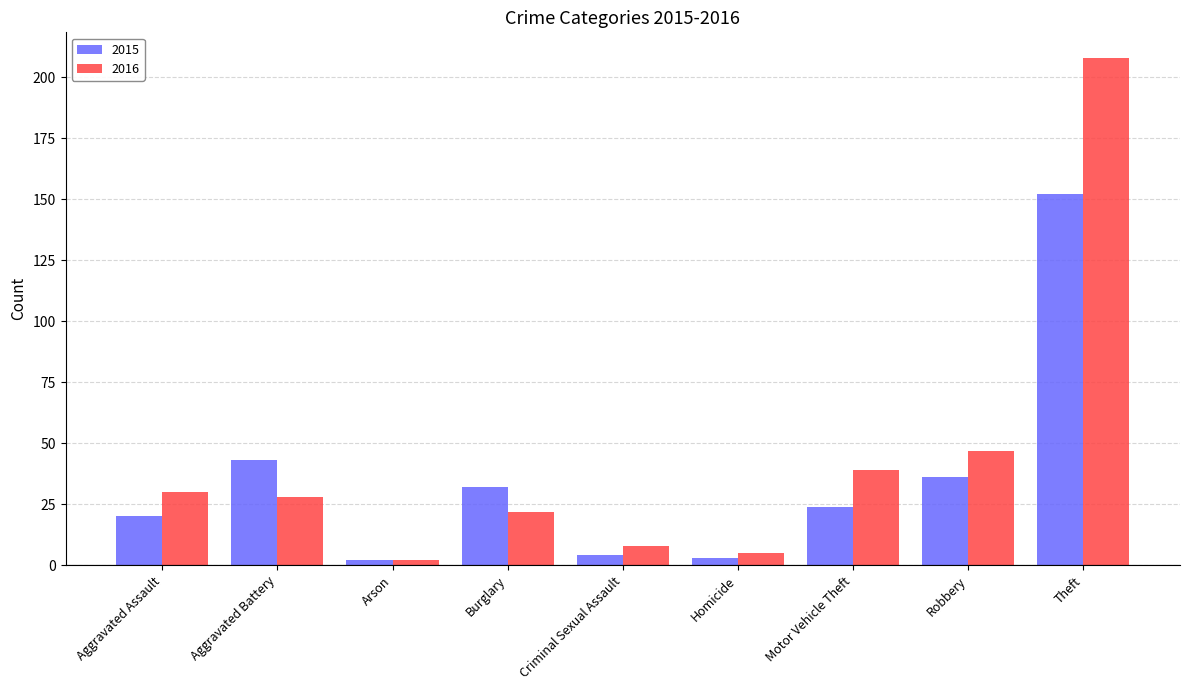

What is the difference between the maximum and minimum values in the 2015 series?

150